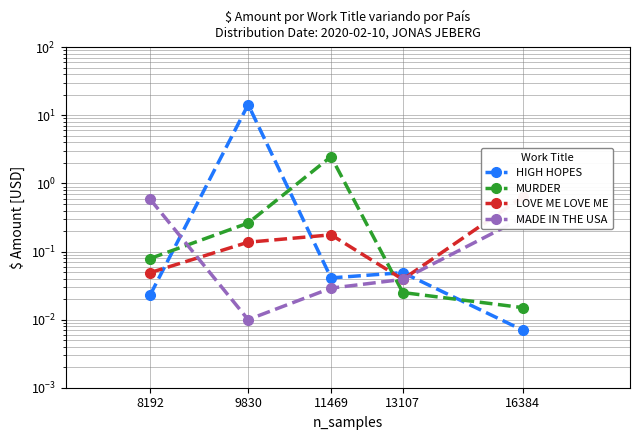

At which category does the chart reach its peak across all series?

9830